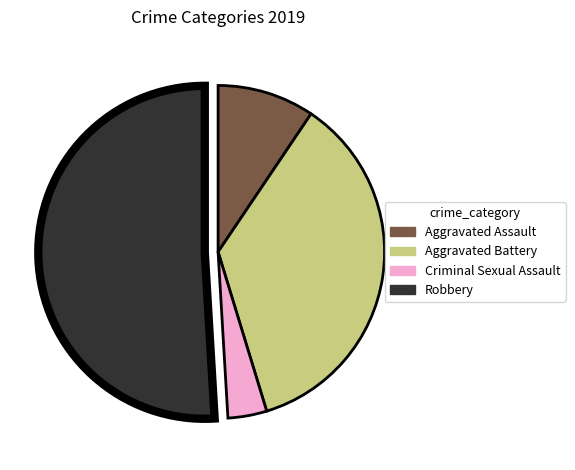

Count the number of slices in the pie.

4